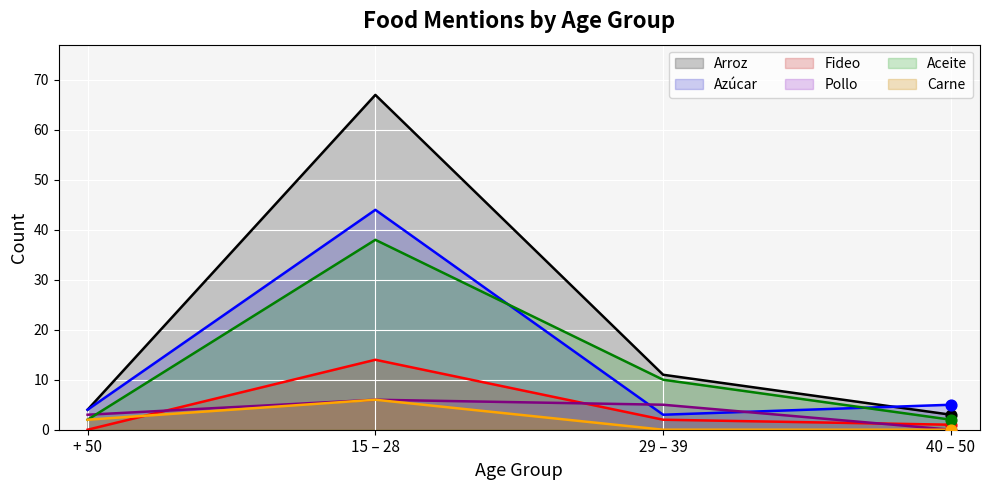

Is the value of Pollo at + 50 greater than the value of Aceite at 40 – 50?

Yes